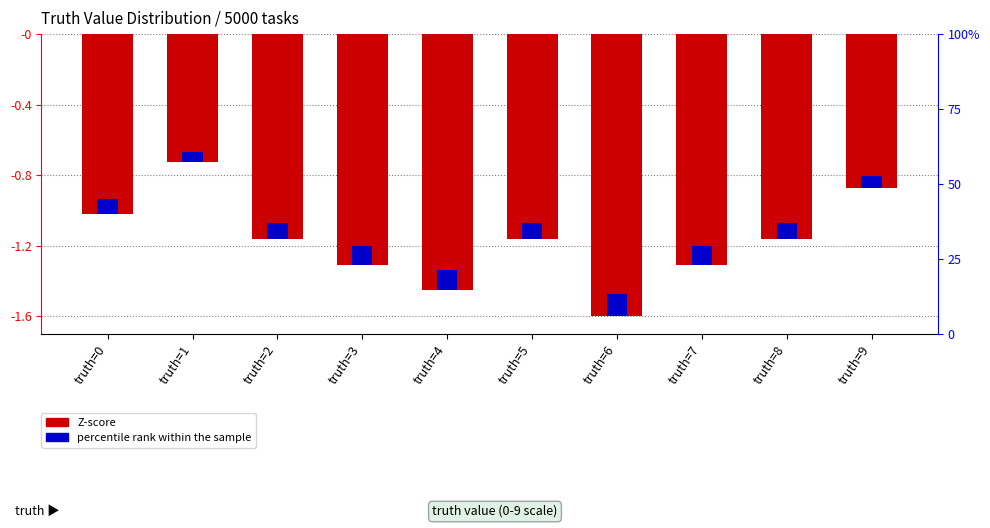

The value at truth=4 is -0.5. True or false?

False